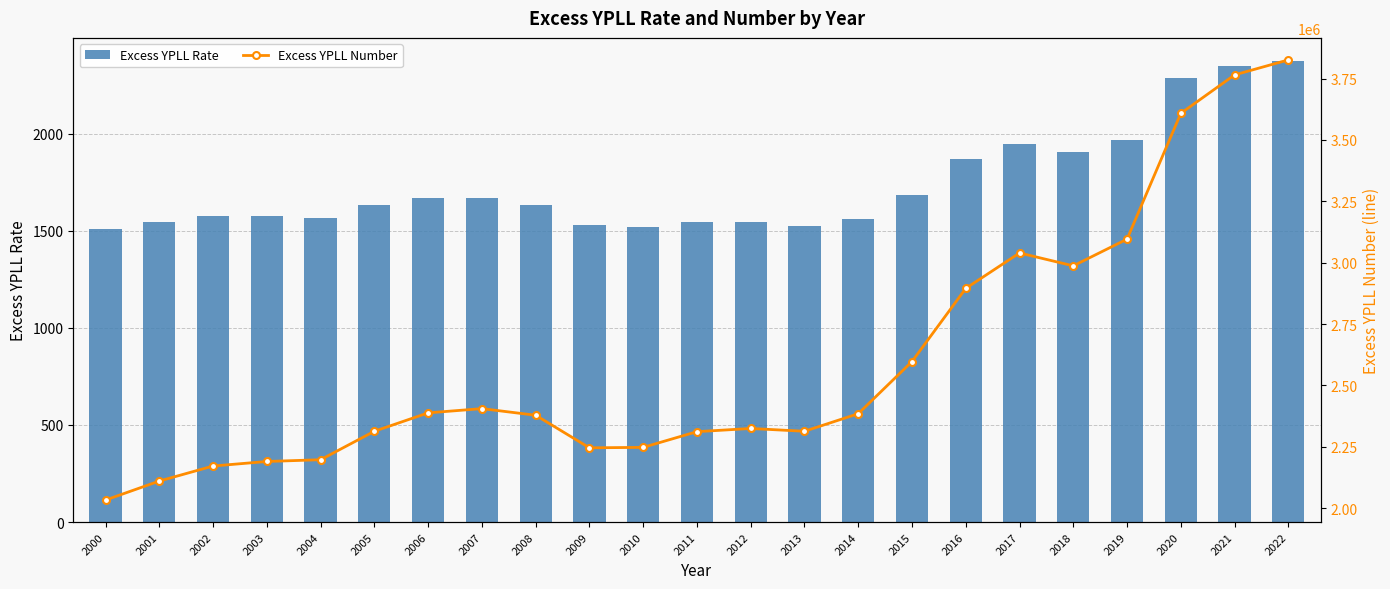

Reading left to right, extract all data points from this chart.

Excess YPLL Rate: 2000=1507.3	2001=1545.2	2002=1574.6	2003=1575.0	2004=1565.1	2005=1632.4	2006=1669.3	2007=1666.4	2008=1632.3	2009=1527.5	2010=1518.9	2011=1547.7	2012=1544.5	2013=1525.9	2014=1560.6	2015=1686.3	2016=1870.1	2017=1947.1	2018=1904.7	2019=1967.6	2020=2284.8	2021=2347.5	2022=2374.8
Excess YPLL Number: 2000=2032996.8	2001=2110424.1	2002=2171663.6	2003=2190120.3	2004=2197326.6	2005=2313211.6	2006=2388197.7	2007=2405468.6	2008=2378513.9	2009=2245802.4	2010=2247630.3	2011=2311583.9	2012=2324621.3	2013=2313222.5	2014=2384755.3	2015=2597276.0	2016=2895295.9	2017=3039628.2	2018=2987166.8	2019=3095980.2	2020=3608464.7	2021=3765081.6	2022=3826190.0